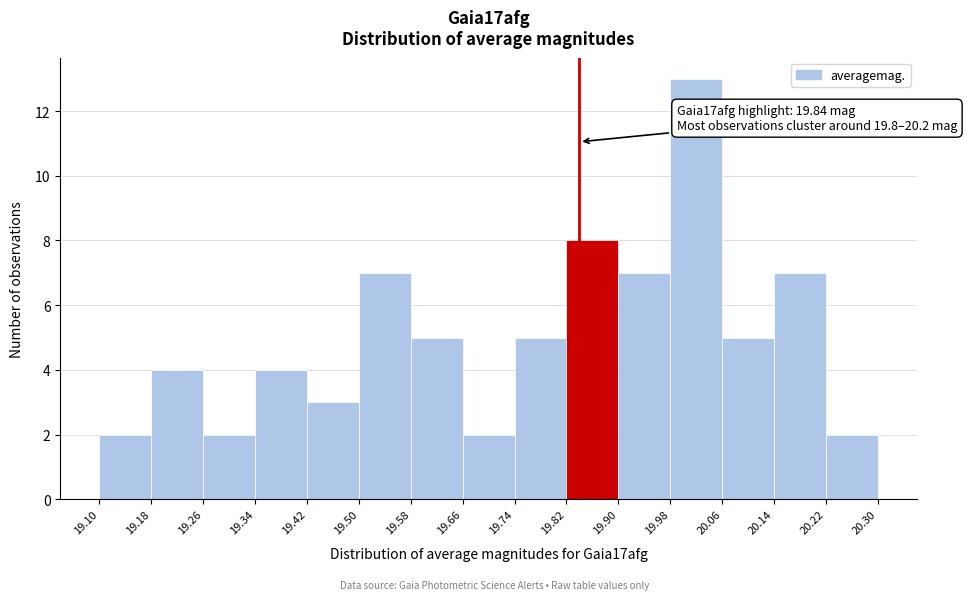

Over which range of the x-axis is the bar tallest?

19.98 to 20.06